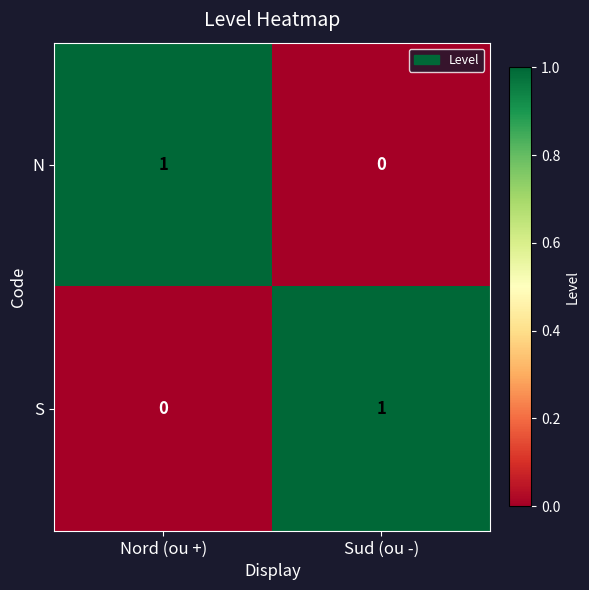

Reading right to left, transcribe all the data shown in this chart.

N: Sud (ou -)=0	Nord (ou +)=1
S: Sud (ou -)=1	Nord (ou +)=0